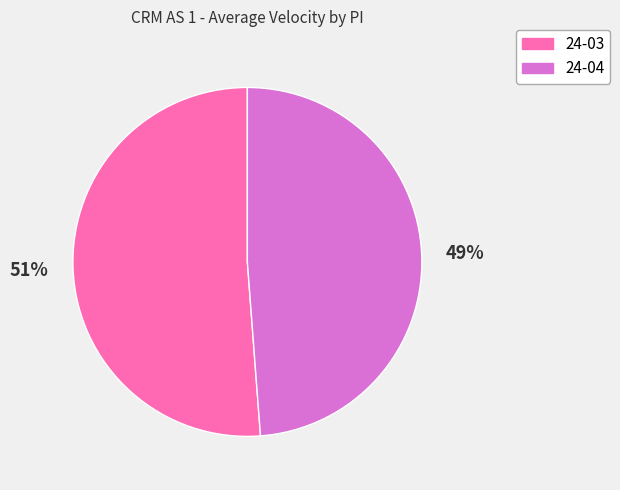

What is the smallest slice in the pie chart?

24-04